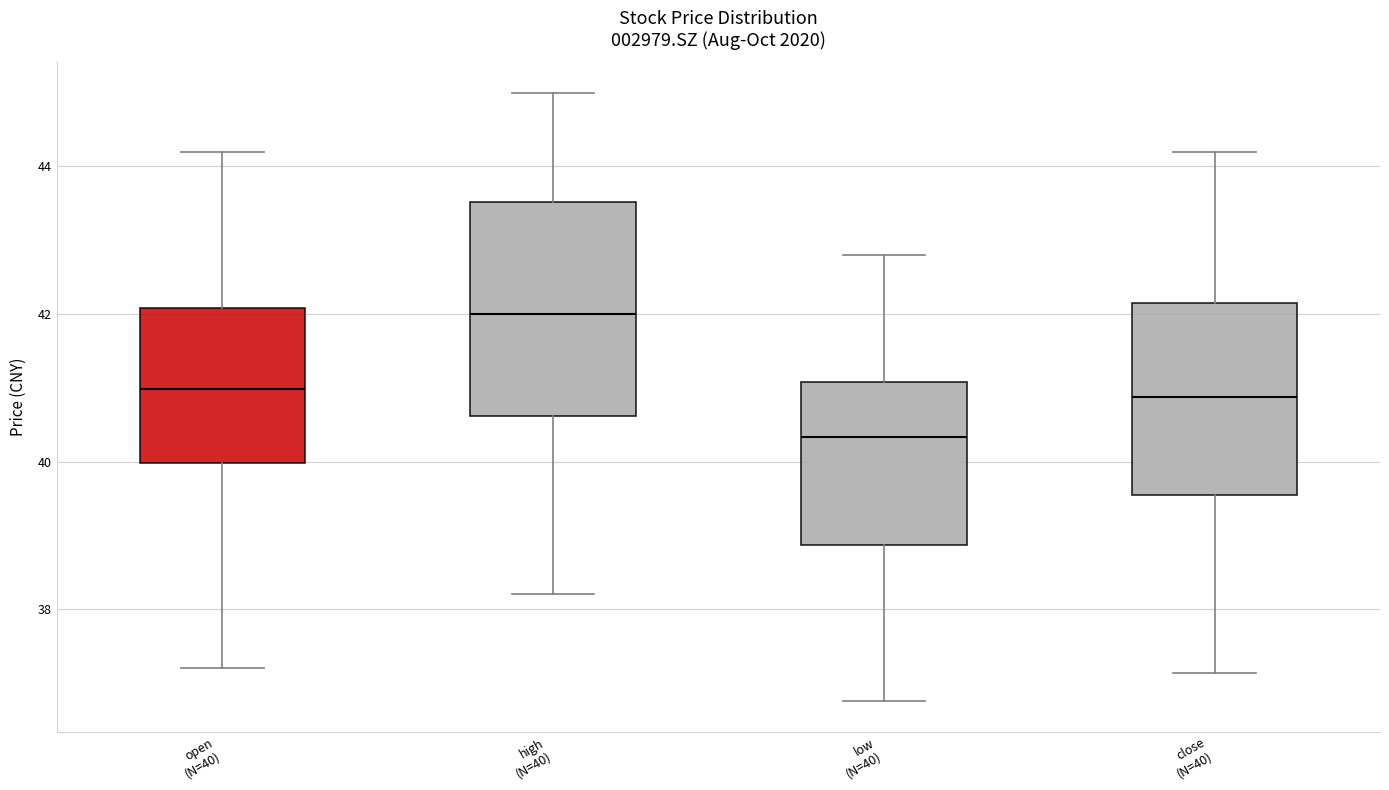

Where is the upper edge of the box for close (N=40) on the y-axis? The values are not printed on the chart, so give them approximately, as read against the axis.

42.2